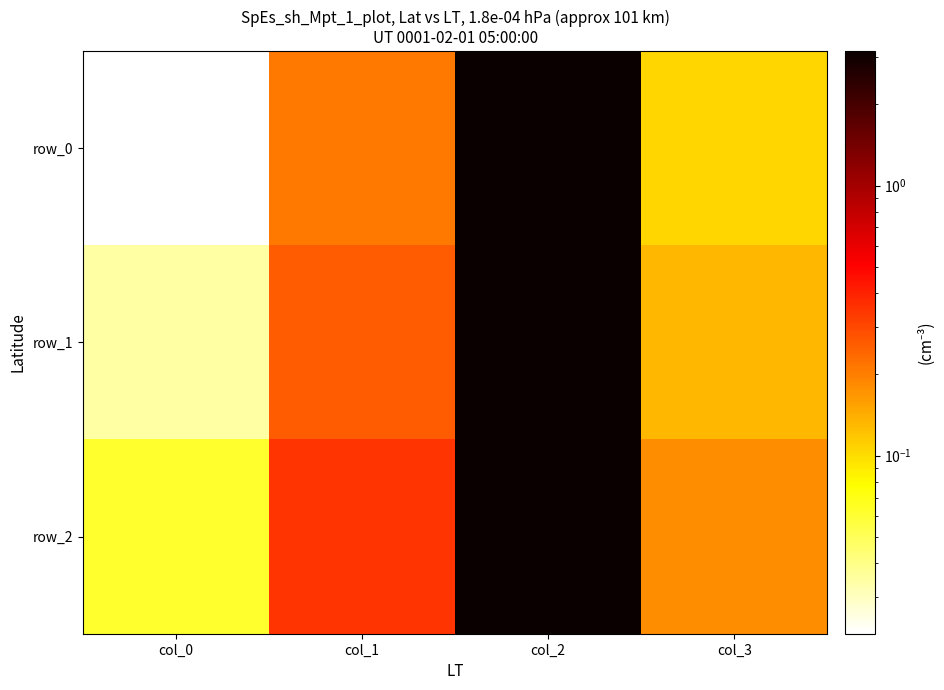

What is the difference between the maximum and minimum values in the row_2 series?

3.1